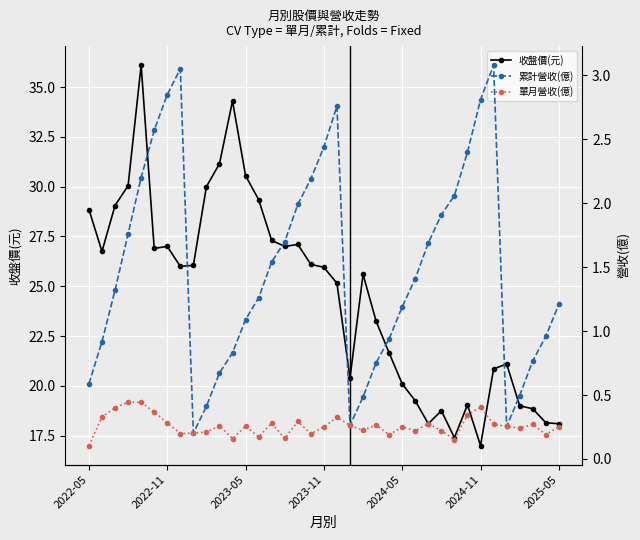

Reading left to right, transcribe all the data shown in this chart.

收盤價(元): 28.9	26.8	29.1	30.1	36.1	26.9	27.0	26.0	26.1	30.0	31.1	34.3	30.6	29.4	27.3	27.0	27.1	26.1	25.9	25.1	20.4	25.6	23.2	21.6	20.1	19.2	18.1	18.8	17.4	19.1	17.0	20.9	21.1	19.0	18.9	18.1	18.1
累計營收(億): 0.6	0.9	1.3	1.8	2.2	2.6	2.9	3.0	0.2	0.4	0.7	0.8	1.1	1.3	1.5	1.7	2.0	2.2	2.4	2.8	0.3	0.5	0.8	0.9	1.2	1.4	1.7	1.9	2.1	2.4	2.8	3.1	0.3	0.5	0.8	1.0	1.2
單月營收(億): 0.1	0.3	0.4	0.4	0.4	0.4	0.3	0.2	0.2	0.2	0.3	0.2	0.3	0.2	0.3	0.2	0.3	0.2	0.2	0.3	0.3	0.2	0.3	0.2	0.3	0.2	0.3	0.2	0.2	0.3	0.4	0.3	0.3	0.2	0.3	0.2	0.3